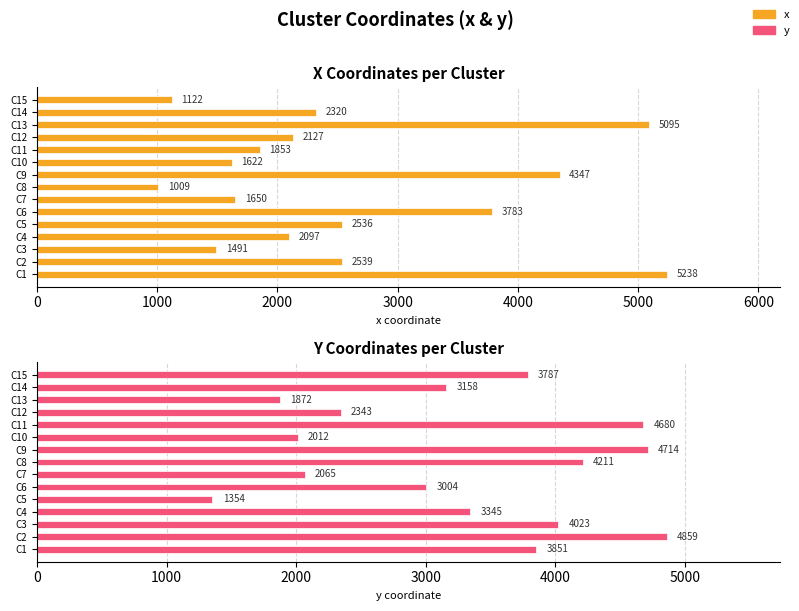

True or false: y has a value of 2424 at C8.

False